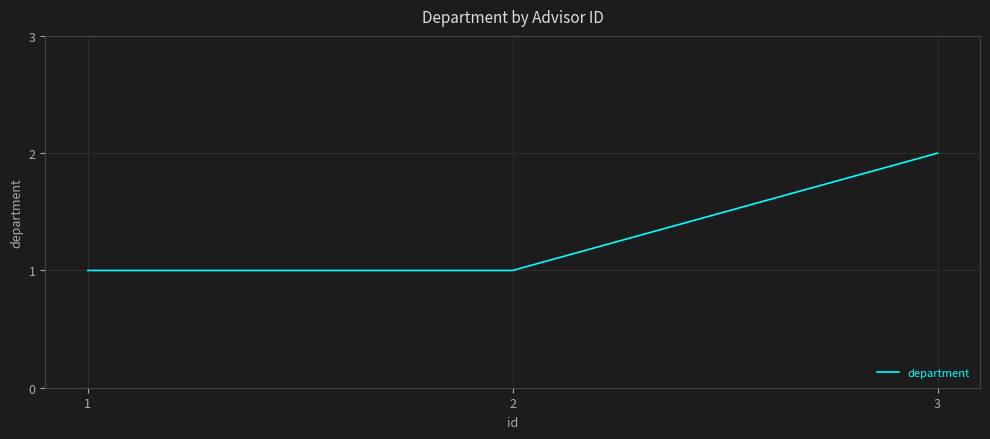

Reading right to left, transcribe all the data shown in this chart.

3=2	2=1	1=1